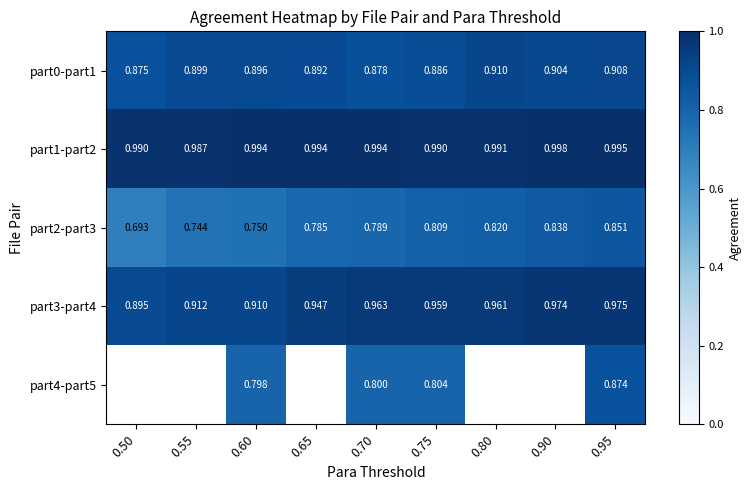

What is the total value across all series at 0.95?

4.6